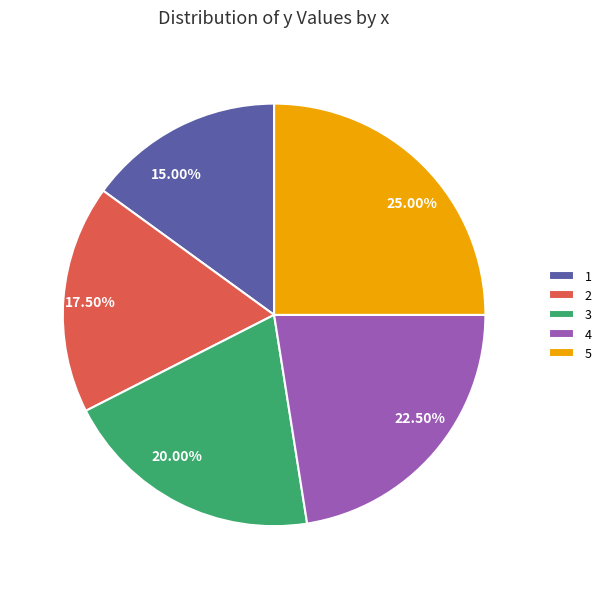

How many slices are in this pie chart?

5